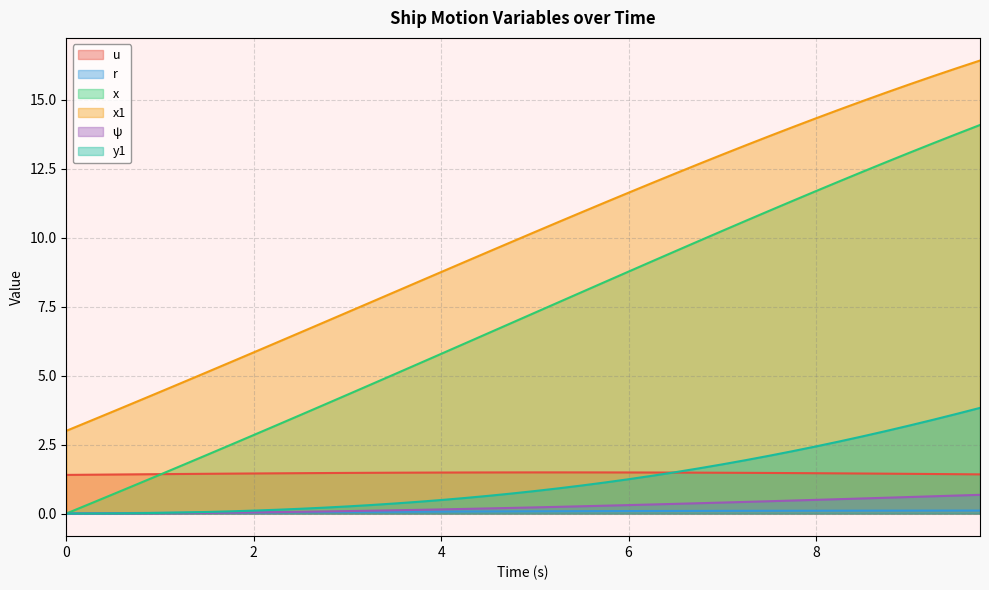

What is the maximum value for y1?

3.8